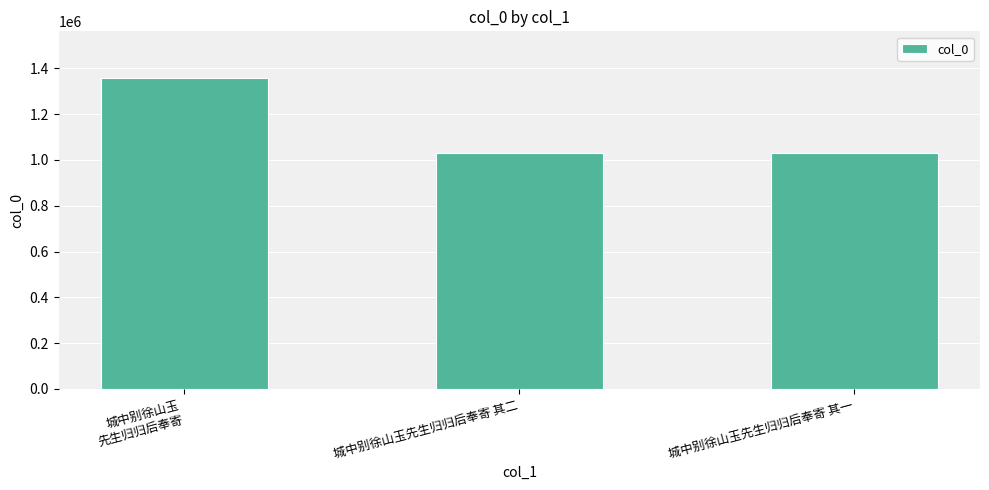

Which category has the highest value across all series?

城中别徐山玉
先生归归后奉寄